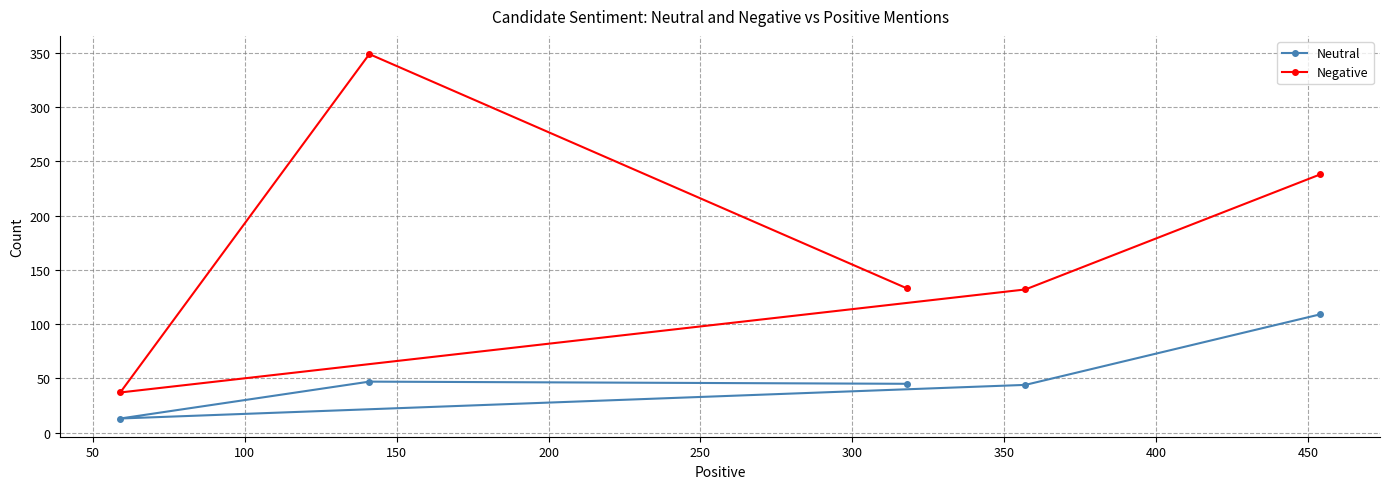

In Neutral, how many points are higher than both neighbors (excluding endpoints)?

1